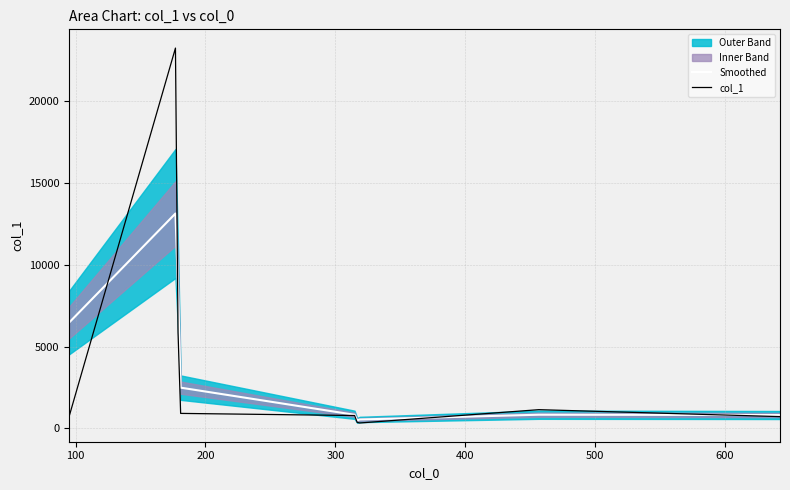

Does the chart have visible grid lines?

Yes